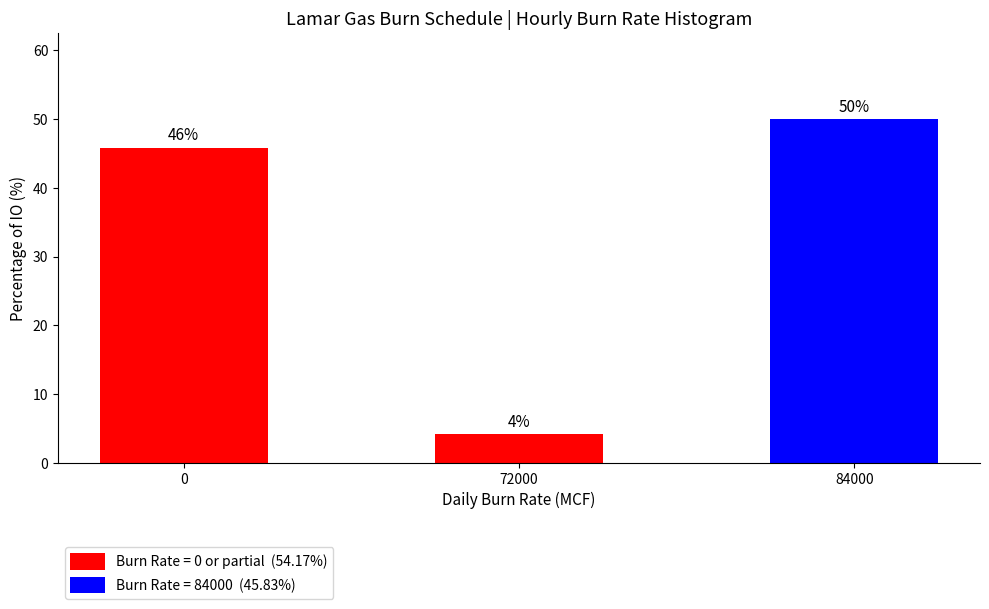

Rank the categories by value from highest to lowest.

84000, 0, 72000